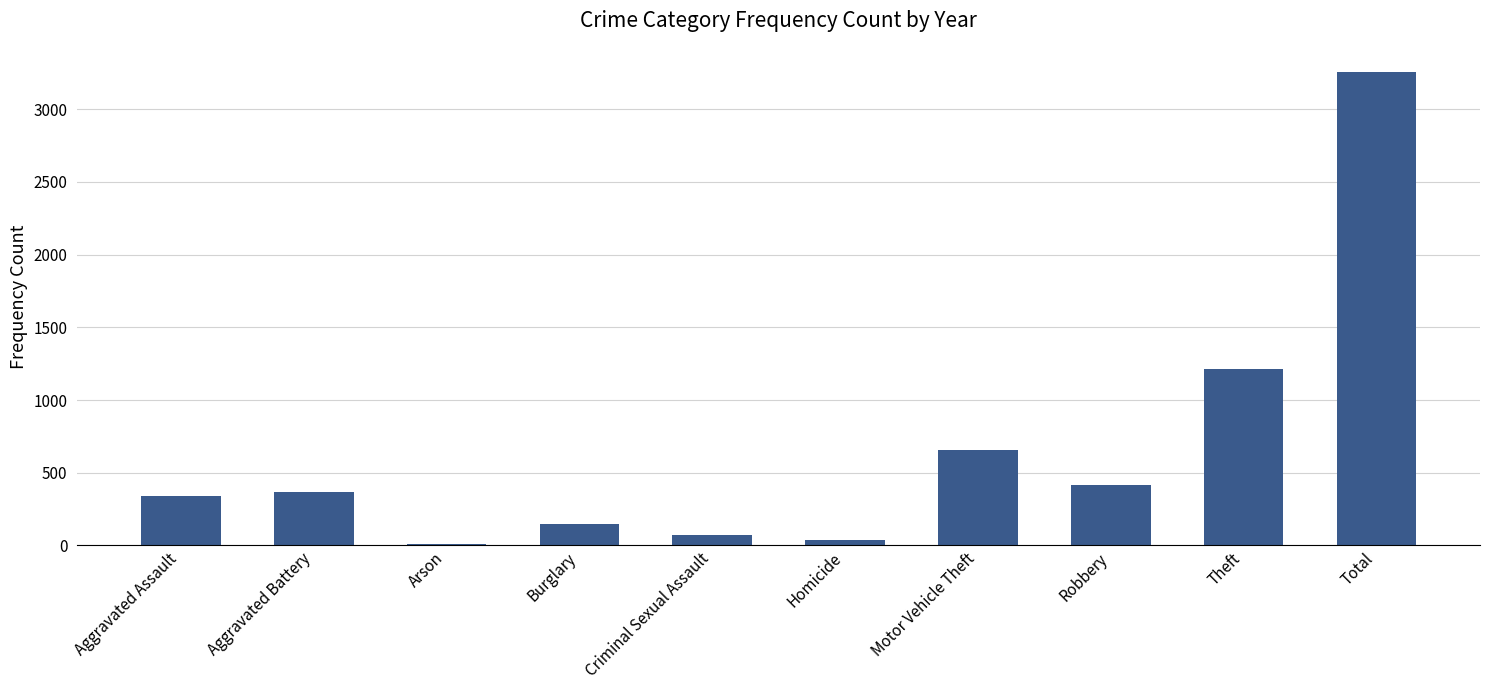

Are the bars horizontal?

No